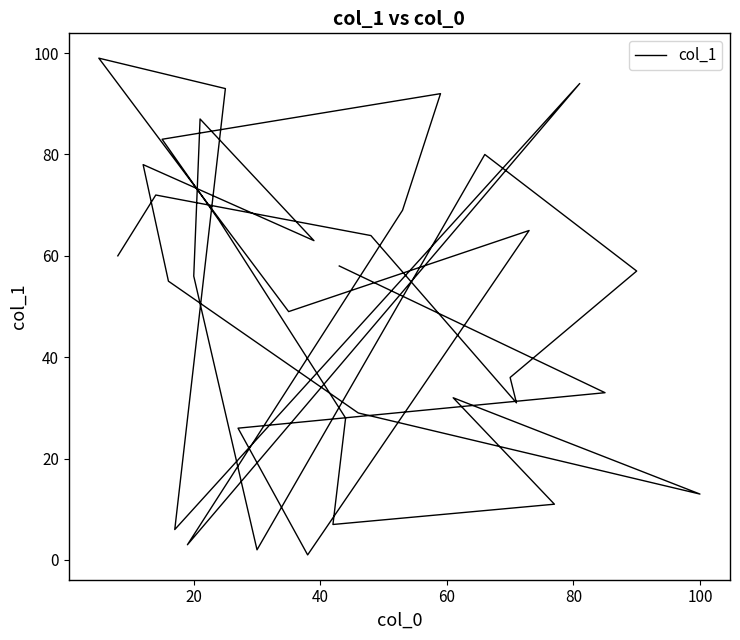

How many interior local valleys (lower than both neighbors) does the data have?

9